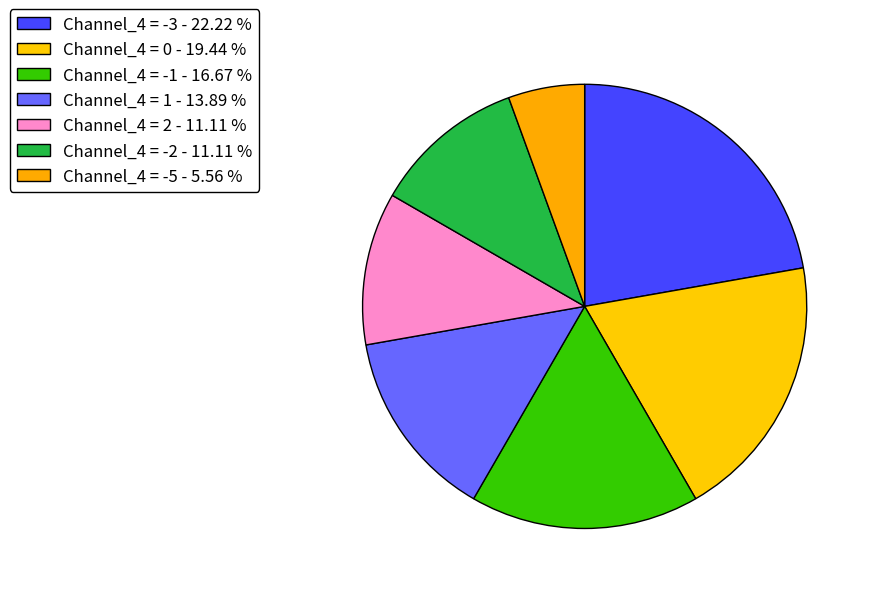

Combined, what portion of the pie is Channel_4 = -1 and Channel_4 = 2?

27.8%